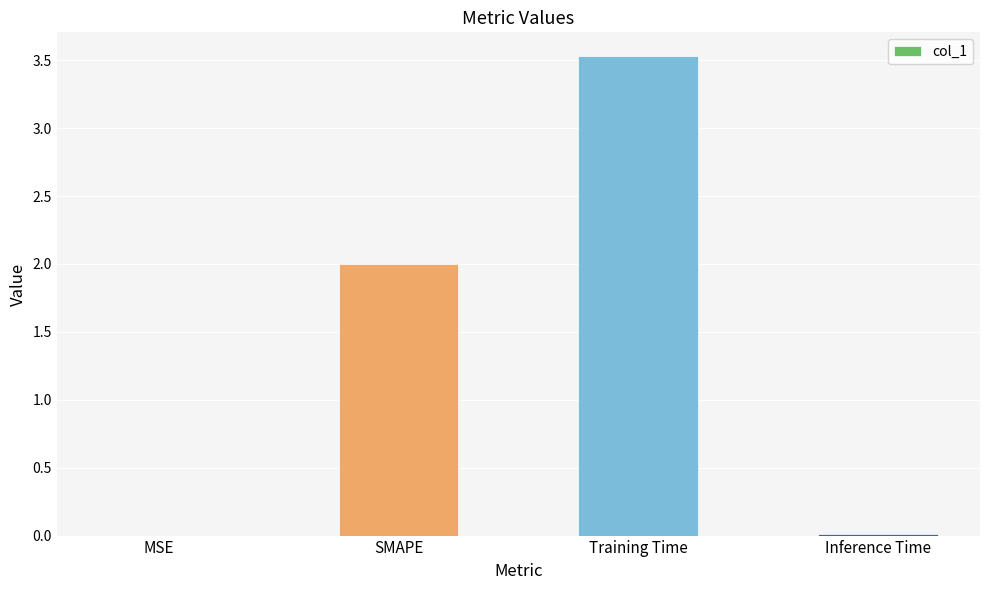

What is the sum of the values at SMAPE and Training Time?

5.5